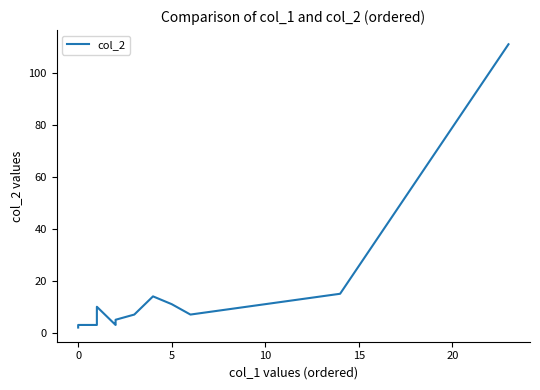

Is this an area chart (filled region under the line)?

No